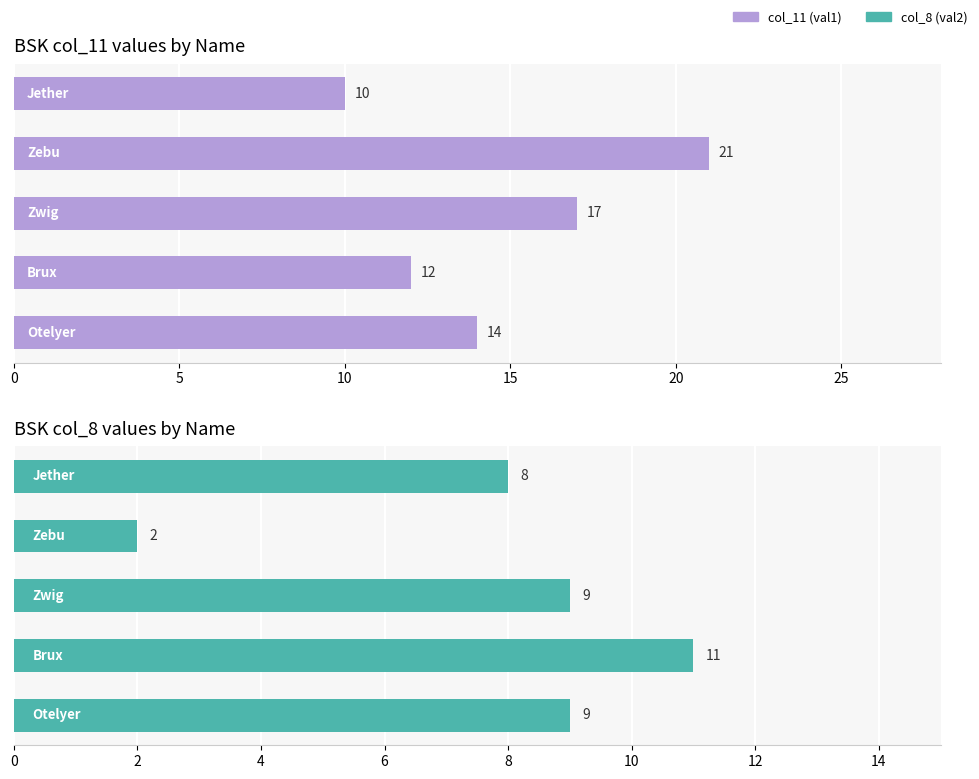

Between 5 and 20, which series saw the biggest shift?

col_11